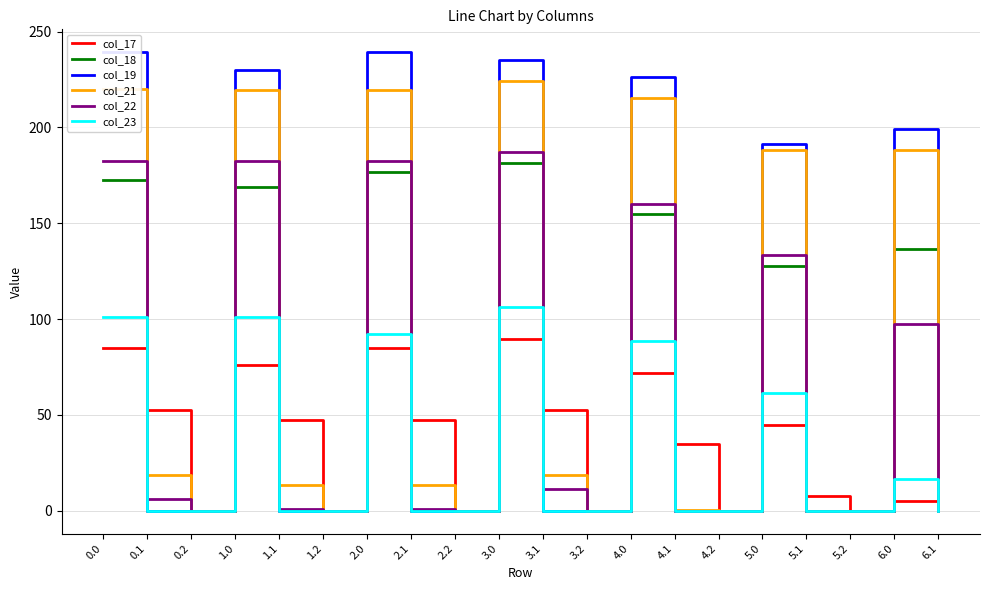

How many data points does each series have?

20